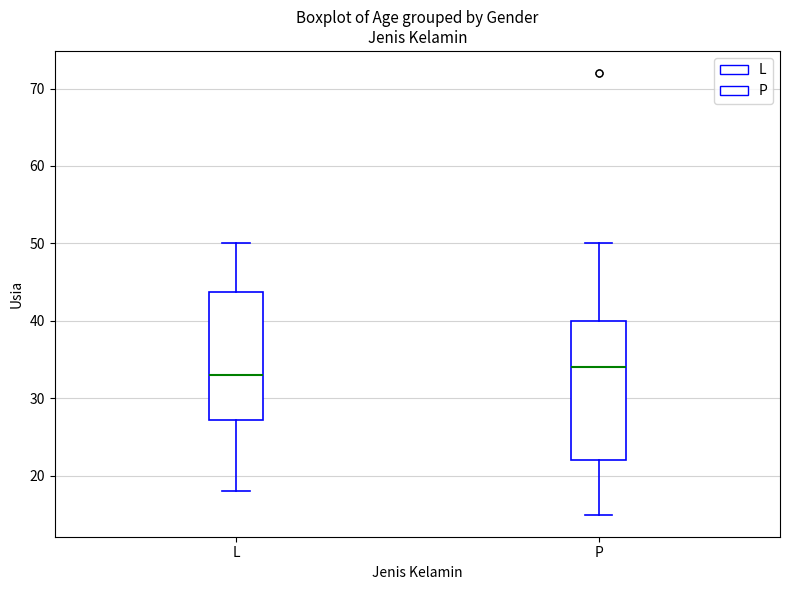

Which box is the tallest, from its lower edge to its upper edge?

P